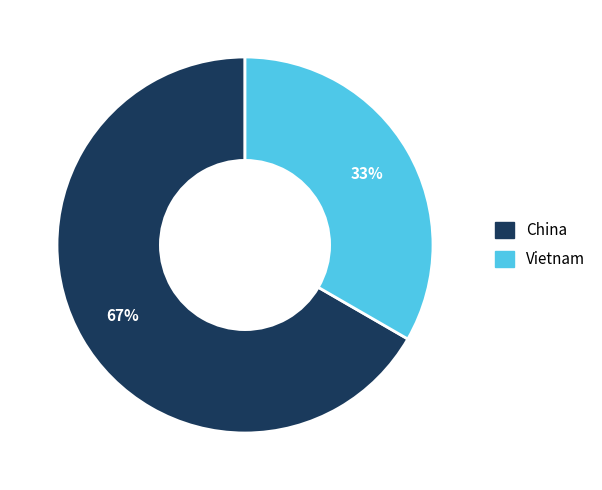

Between Vietnam and China, which is larger?

China